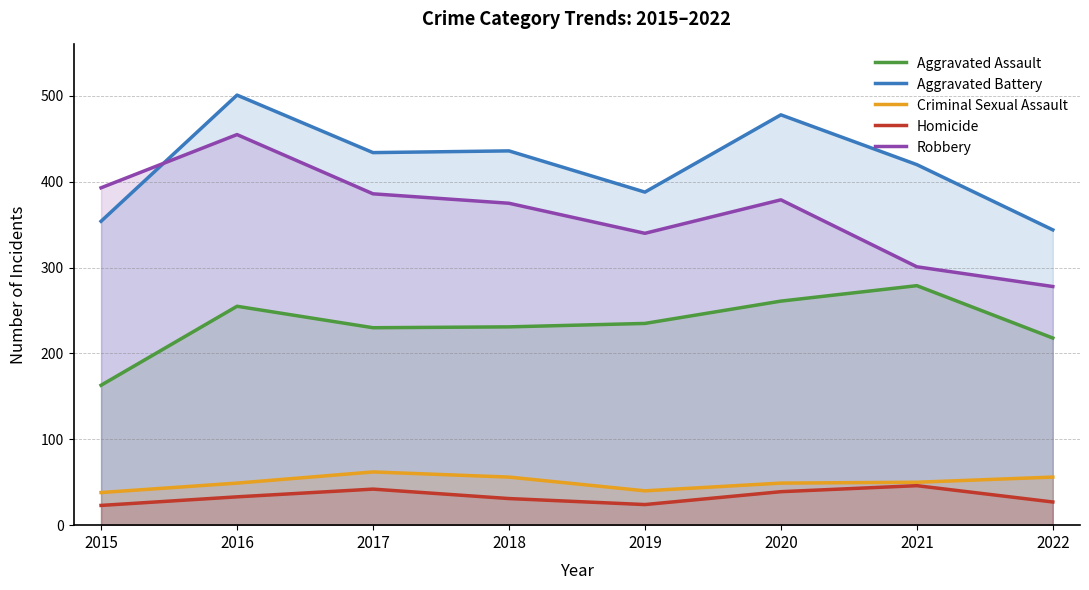

What is the average value of the Aggravated Battery series?

419